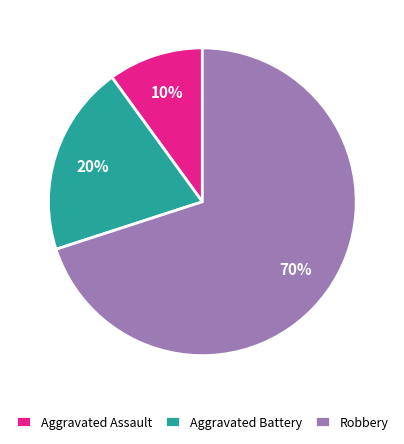

How many slices are in this pie chart?

3